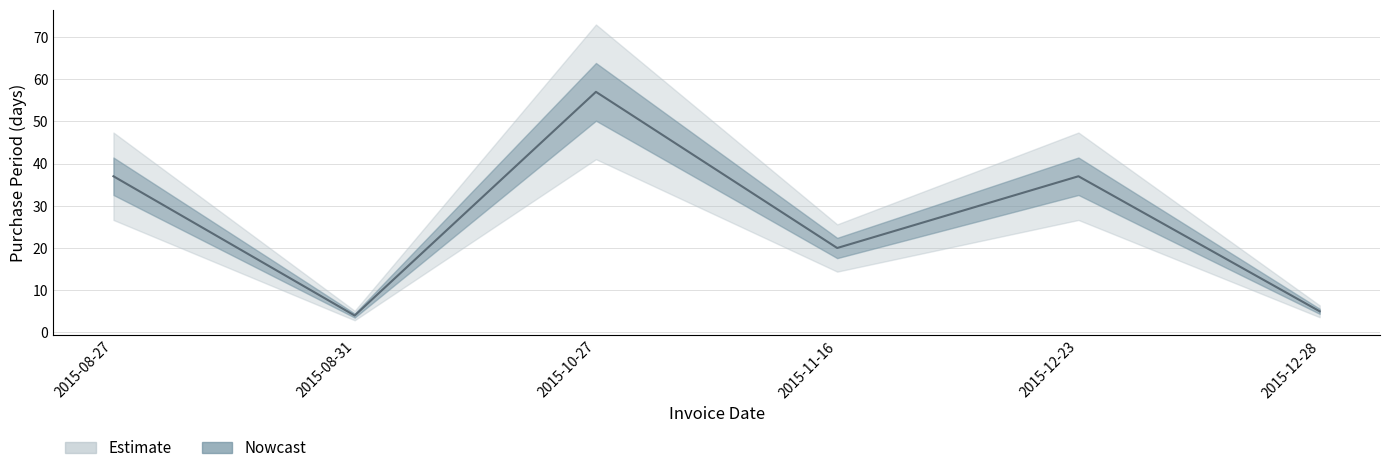

What is the average value?

27